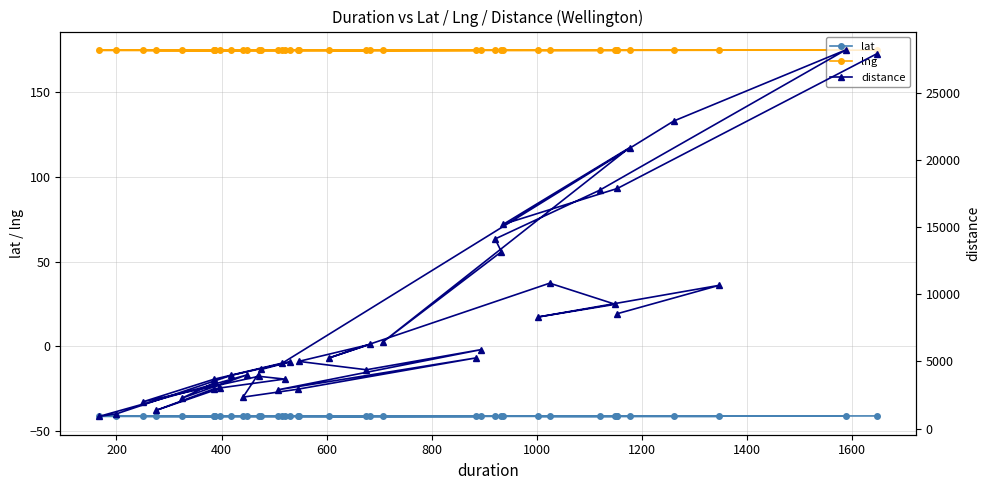

What is the minimum value for lat?

-41.3